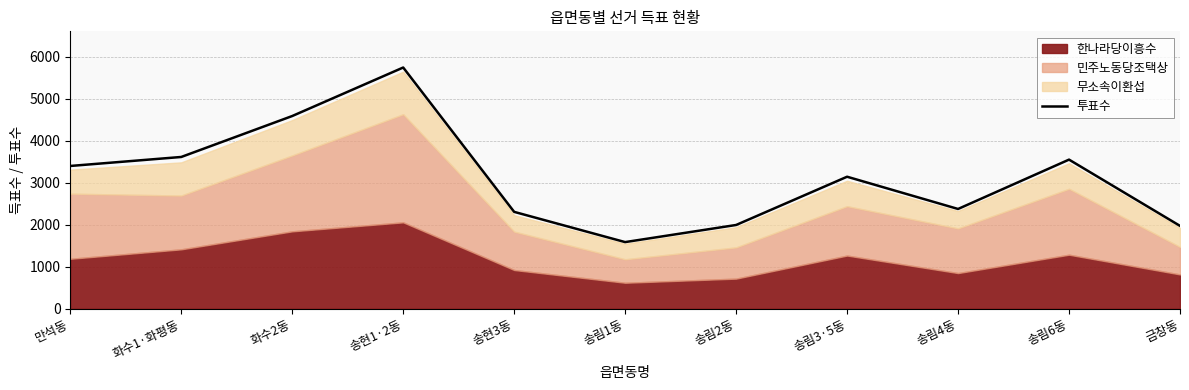

Which label corresponds to the largest value in the chart?

송현1·2동